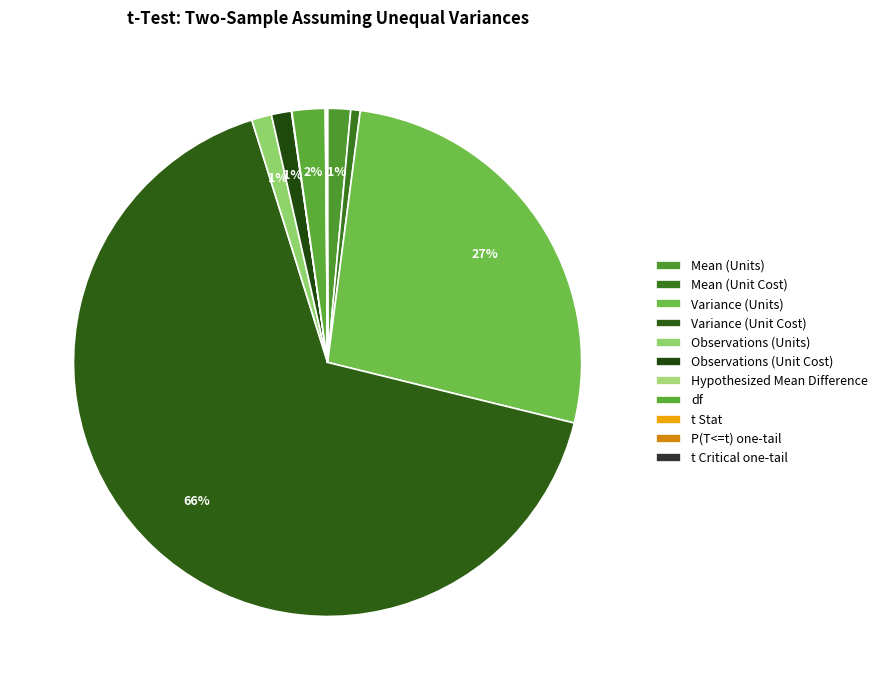

Rank the categories by value from highest to lowest.

Variance (Unit Cost), Variance (Units), df, Mean (Units), Observations (Units), Observations (Unit Cost), Mean (Unit Cost), t Stat, t Critical one-tail, Hypothesized Mean Difference, P(T<=t) one-tail